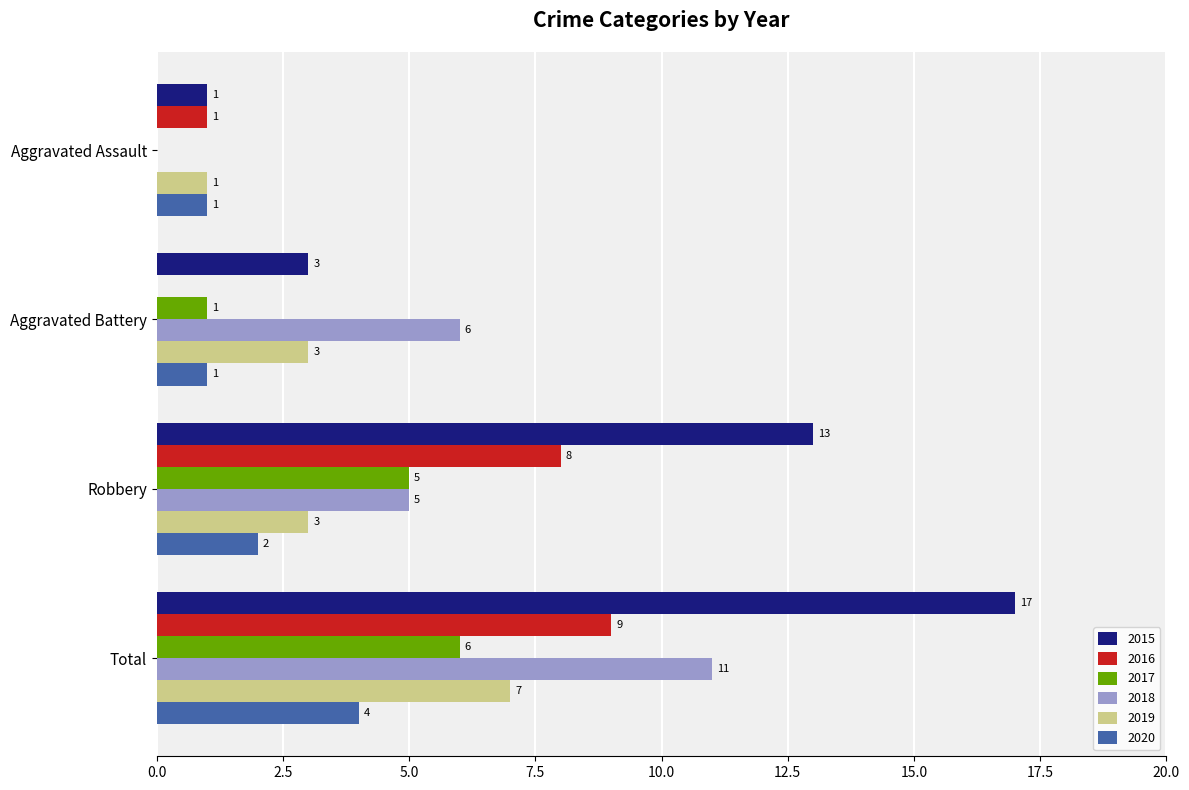

The 2019 series shows 1 at Aggravated Assault. True or false?

True